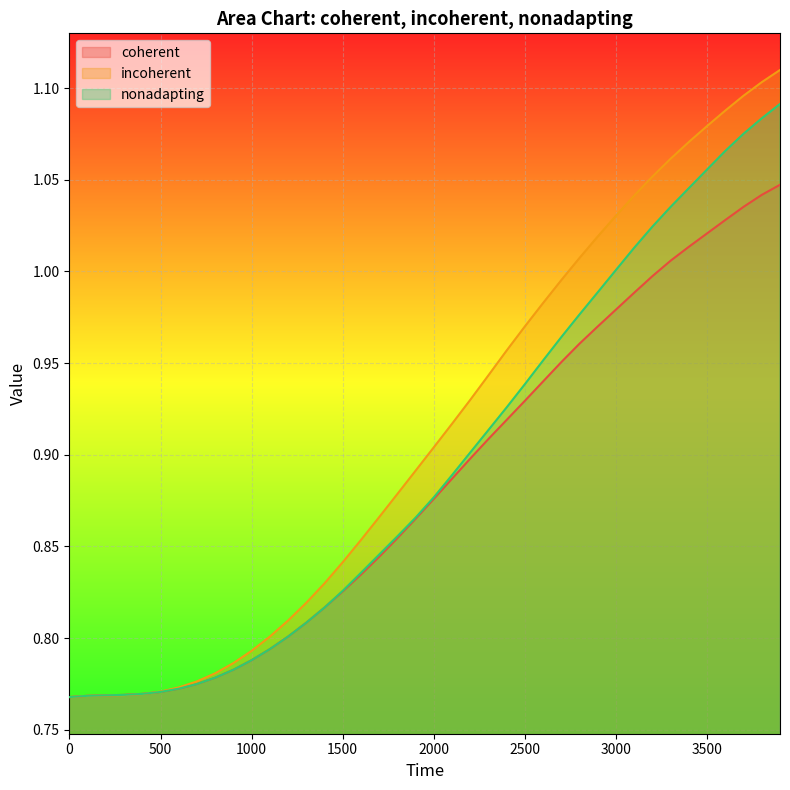

True or false: coherent and incoherent intersect in this chart.

True